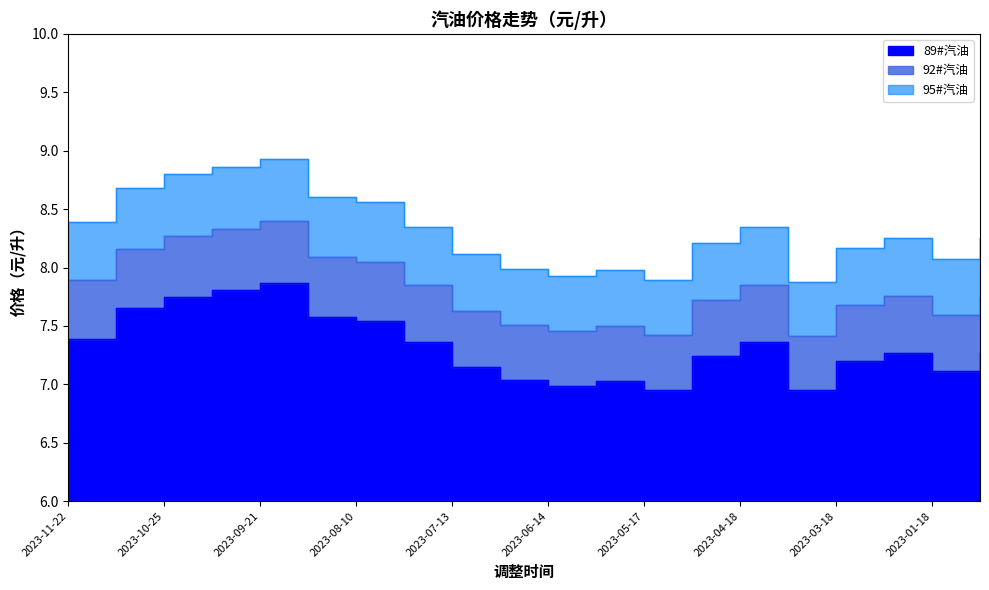

Rank the series by their average value, from lowest to highest.

89#汽油, 92#汽油, 95#汽油